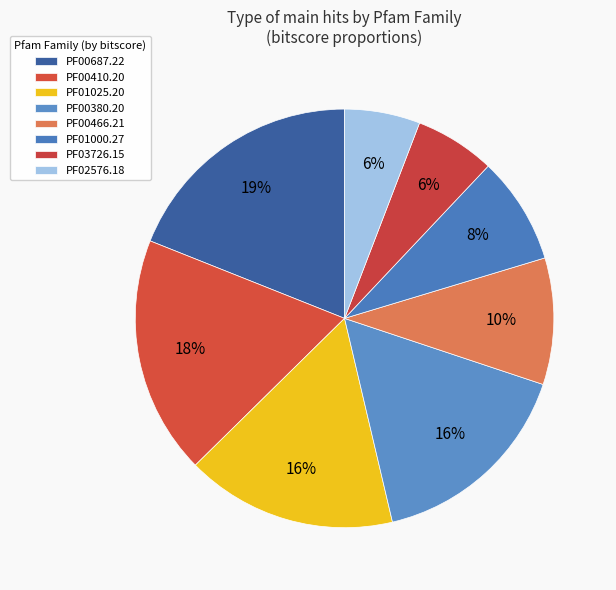

Is PF03726.15 the majority of the pie?

No